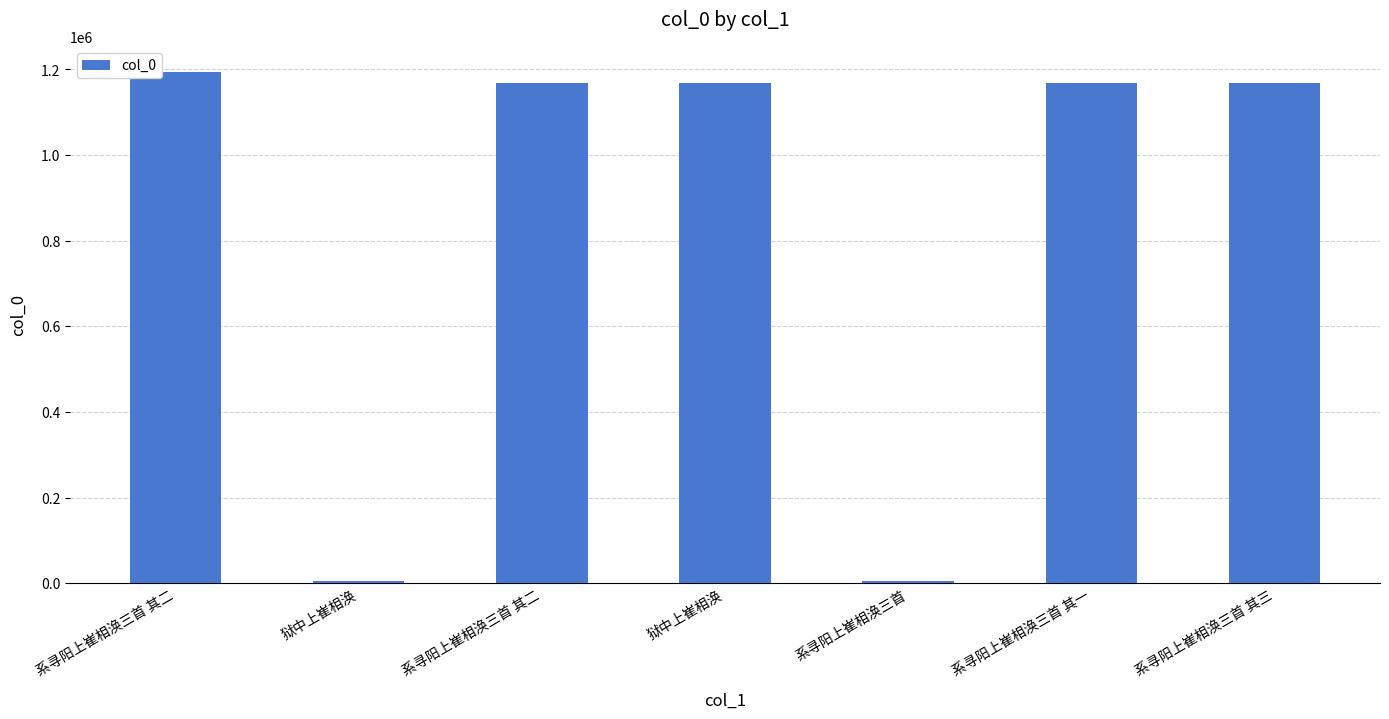

Which label corresponds to the smallest value in the chart?

狱中上崔相涣